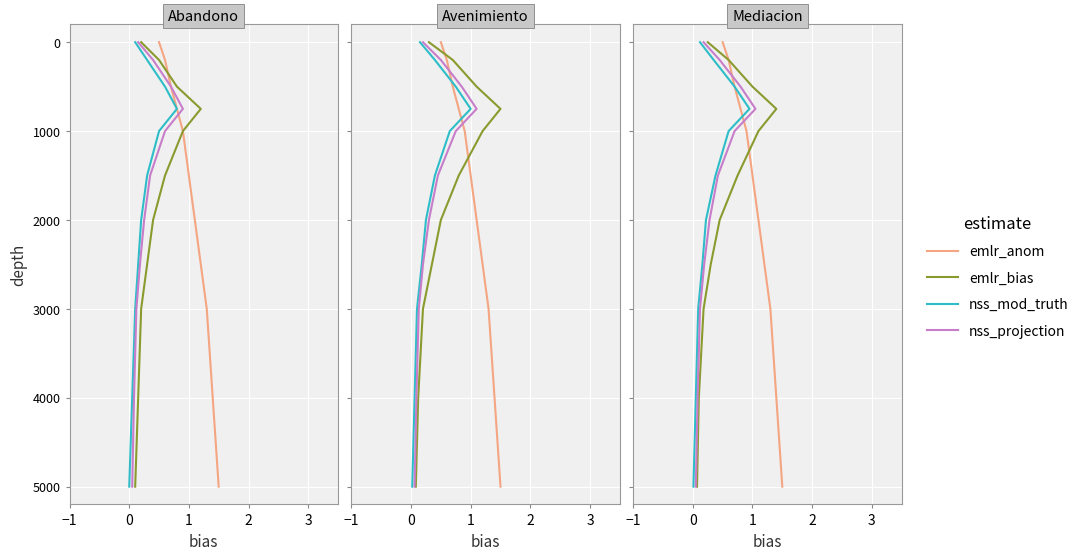

How many lines are shown in the chart?

4